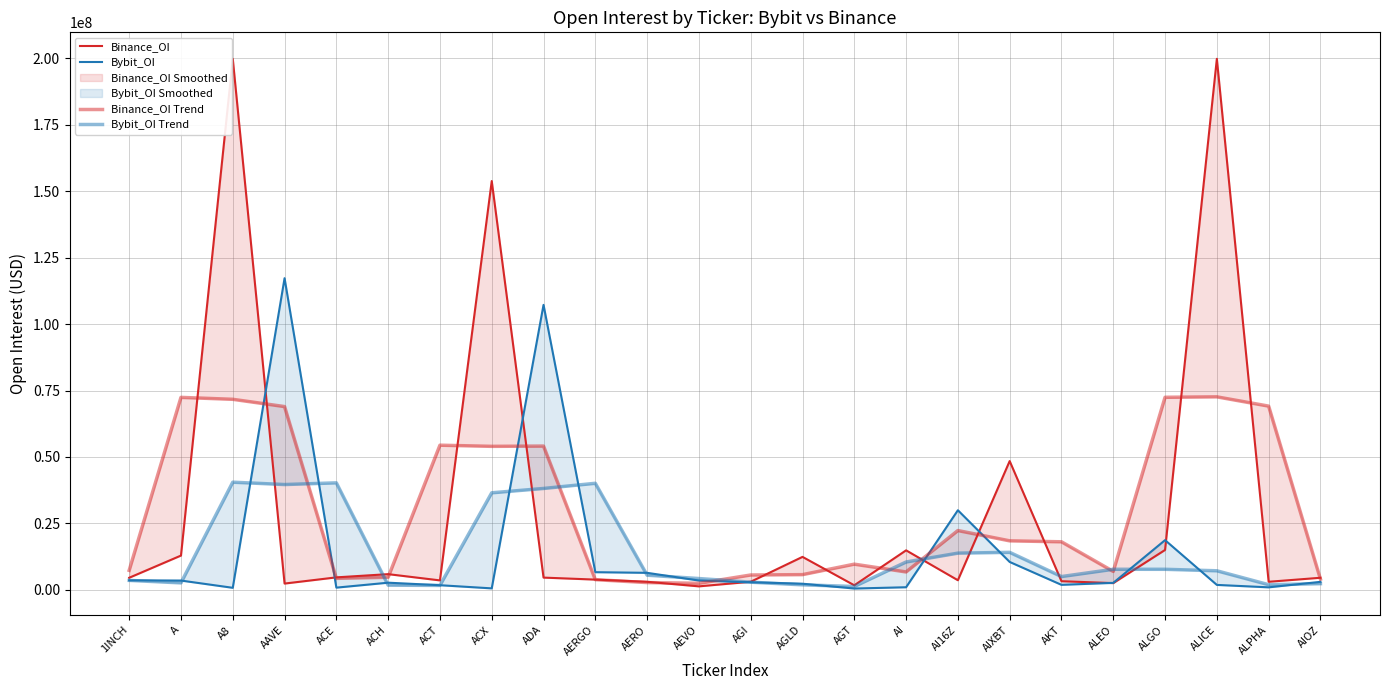

At which category does Binance_OI reach its first local peak?

A8